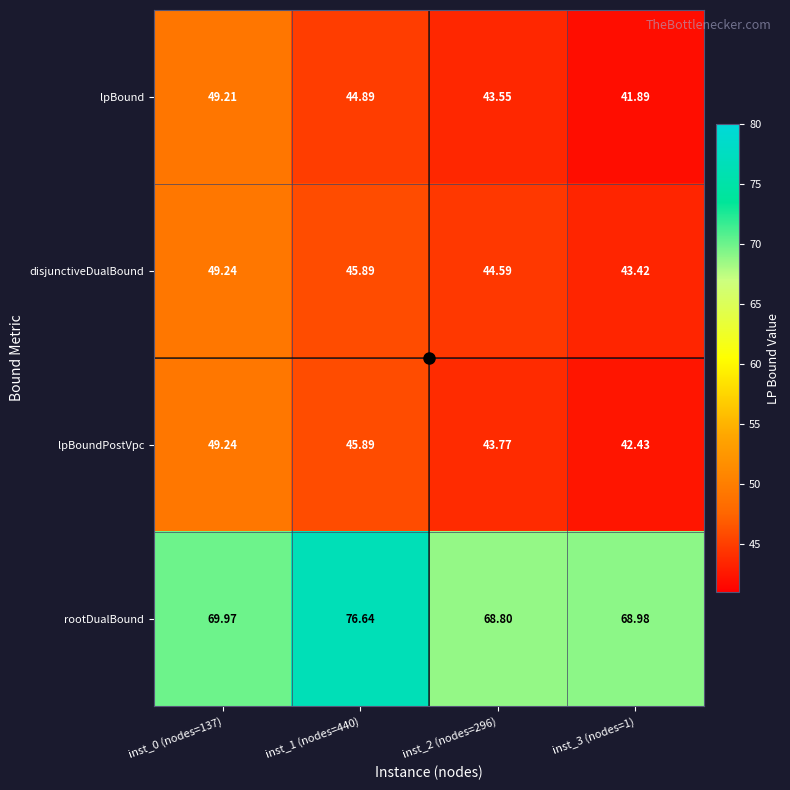

Which series has the largest total across all categories?

rootDualBound